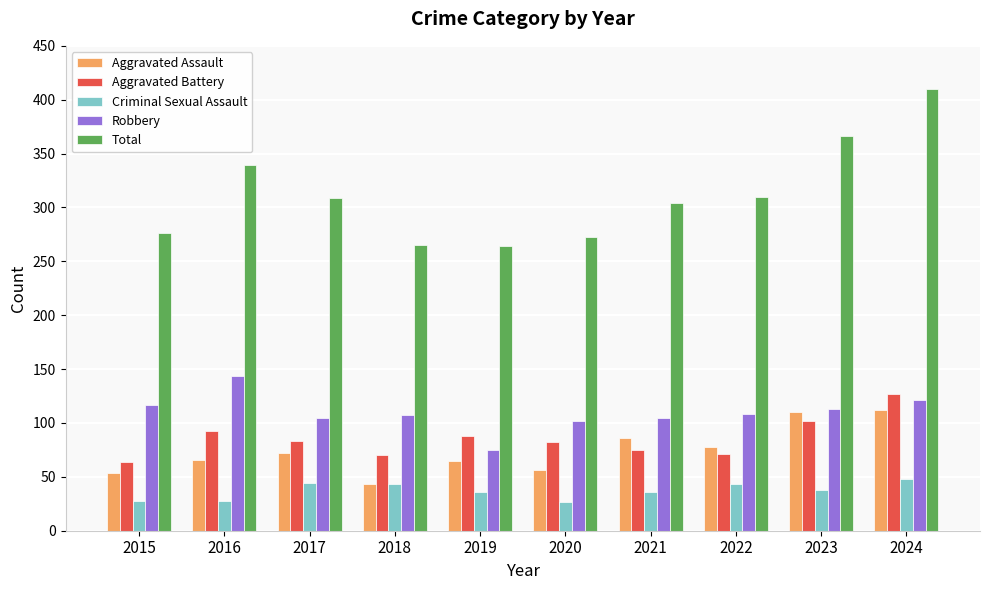

What are all the series names shown in the legend?

Aggravated Assault, Aggravated Battery, Criminal Sexual Assault, Robbery, Total